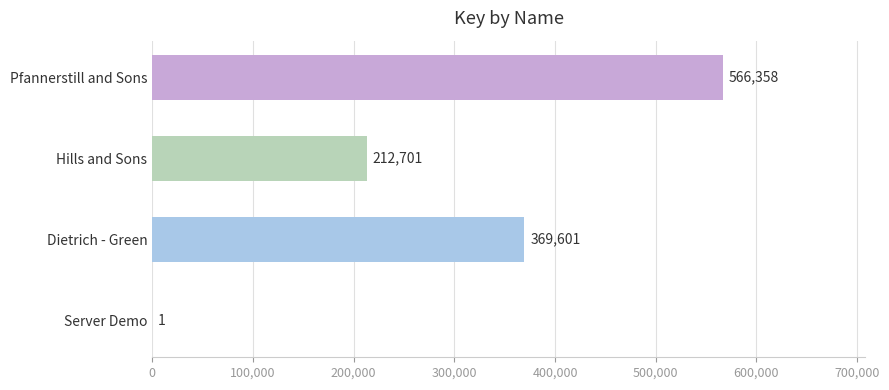

What is the sum of all values?

1148661